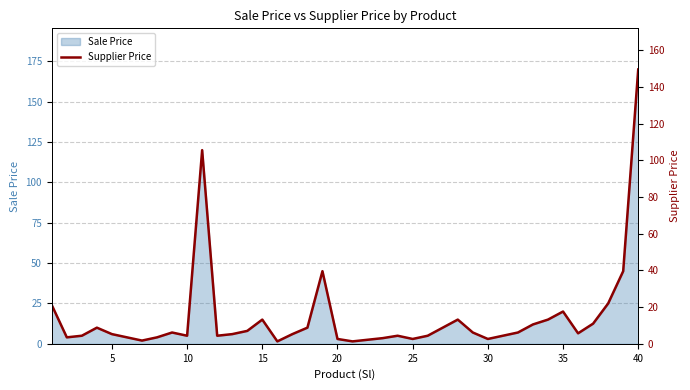

Which category has the highest value in the Sale Price series?

40